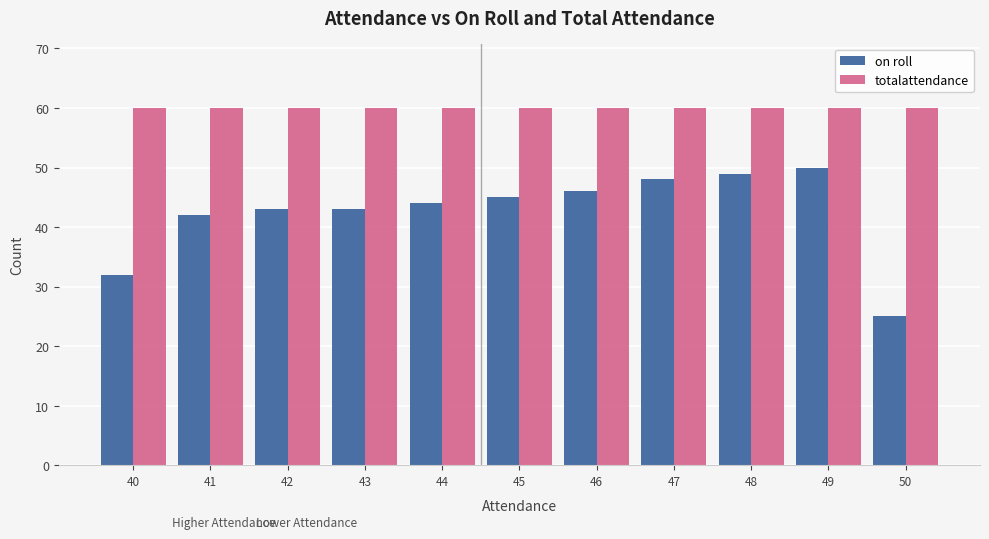

Is the value of totalattendance at 45 greater than the value of on roll at 48?

Yes